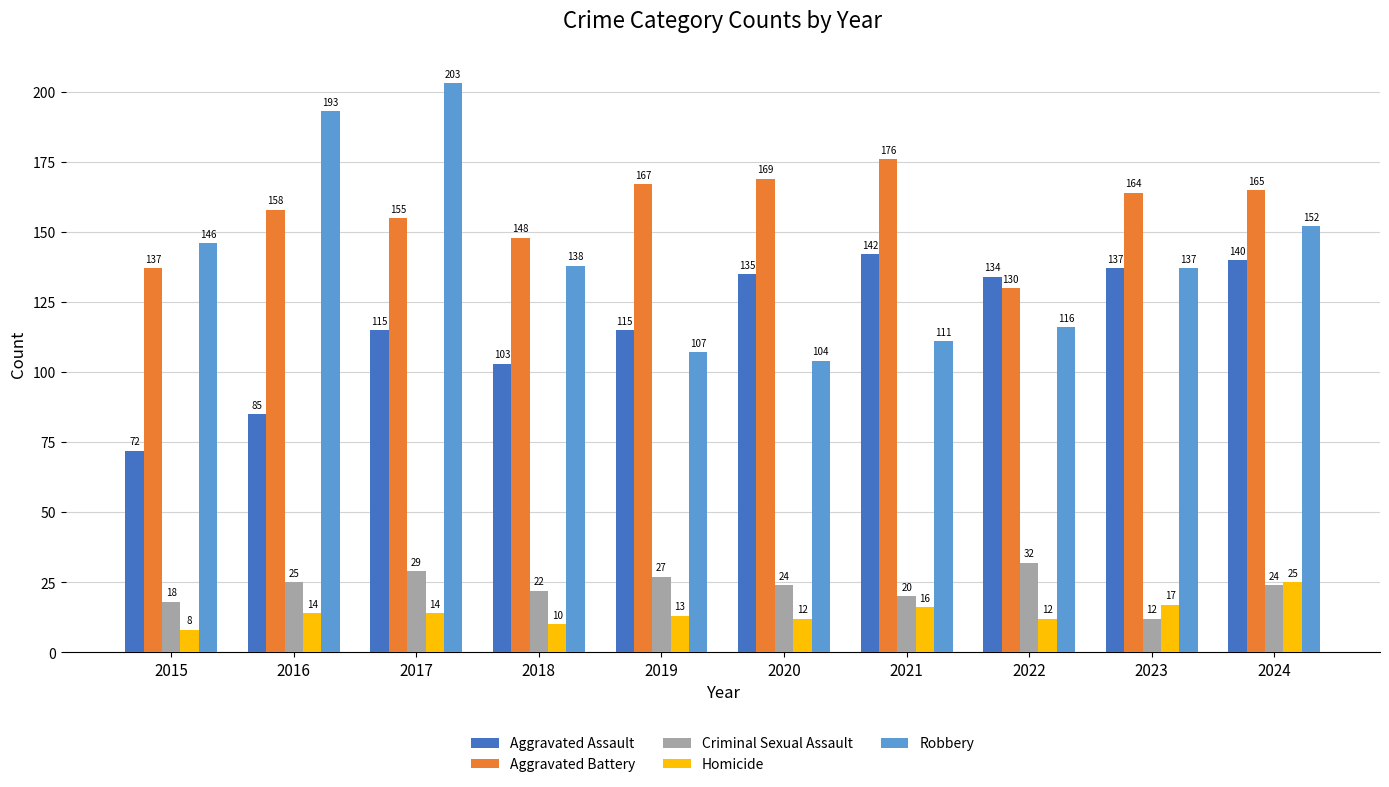

What is the difference between the second highest and minimum values in the Robbery series?

89